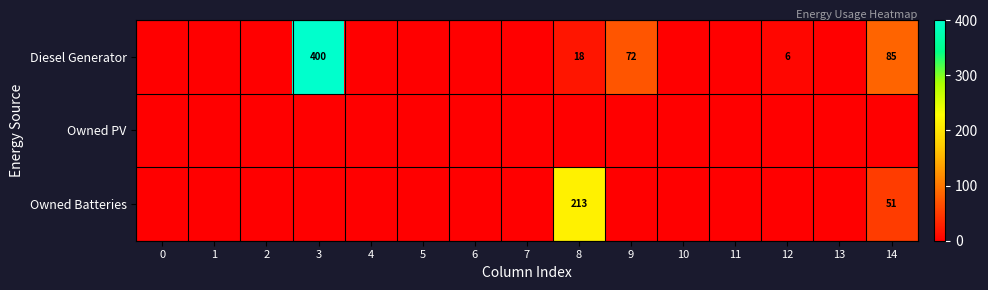

How many distinct data groups are displayed?

3